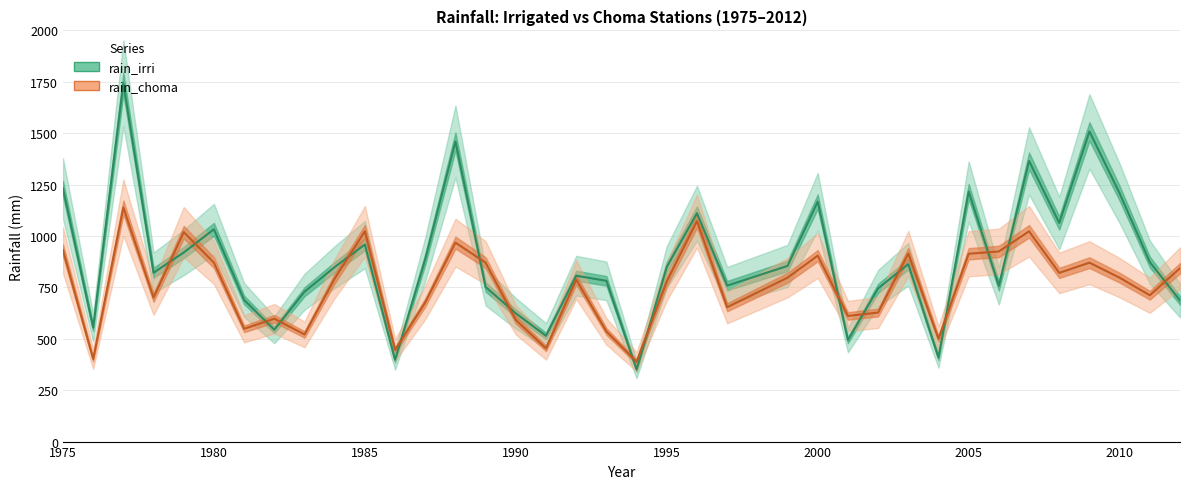

What are all the series names shown in the legend?

rain_irri, rain_choma